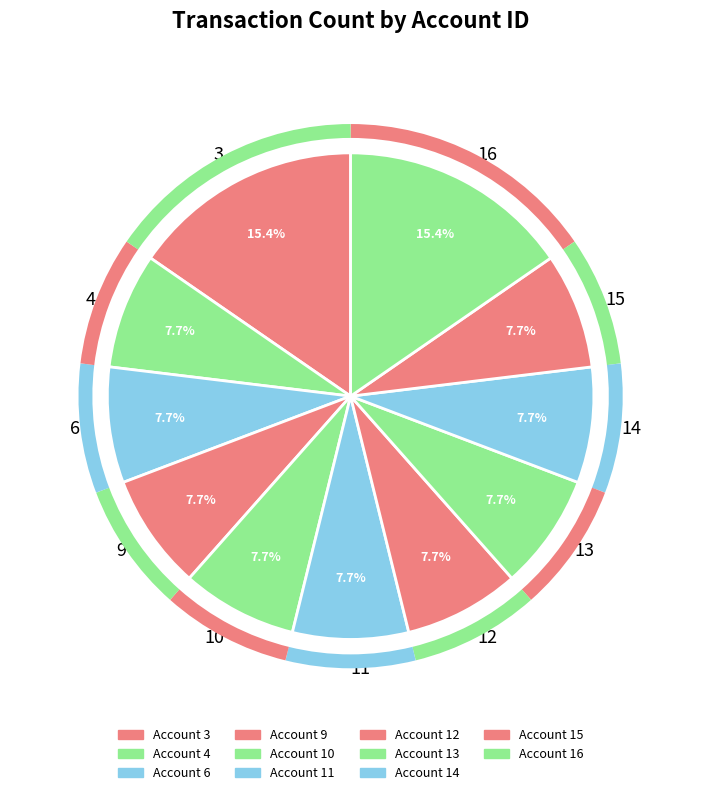

To the nearest percent, what percentage of the pie is 14?

8%